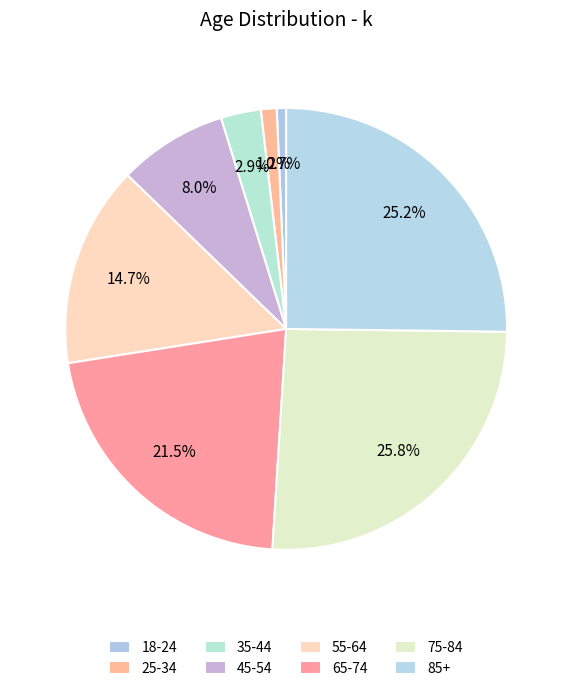

To the nearest percent, what is the difference between the 65-74 and 25-34 slice percentages?

20%